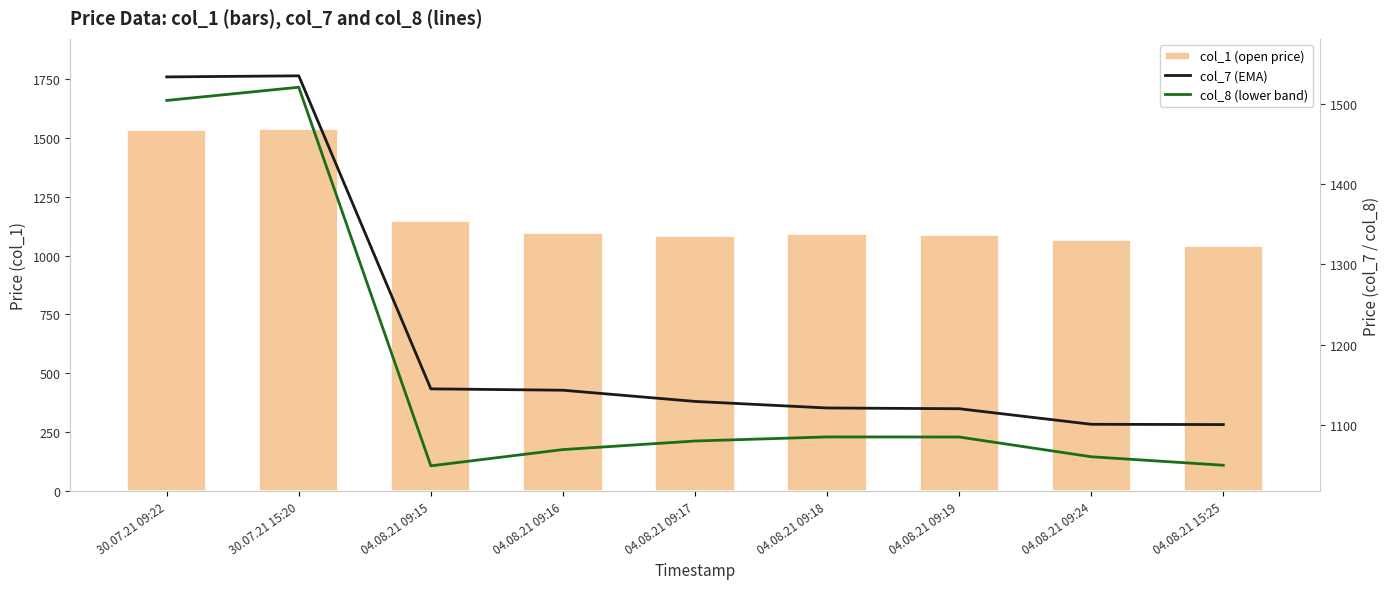

What is the total value across all series at 04.08.21 09:17?

3293.1